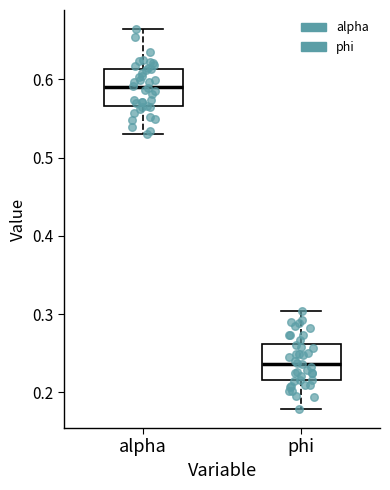

Which box's median line is the highest?

alpha